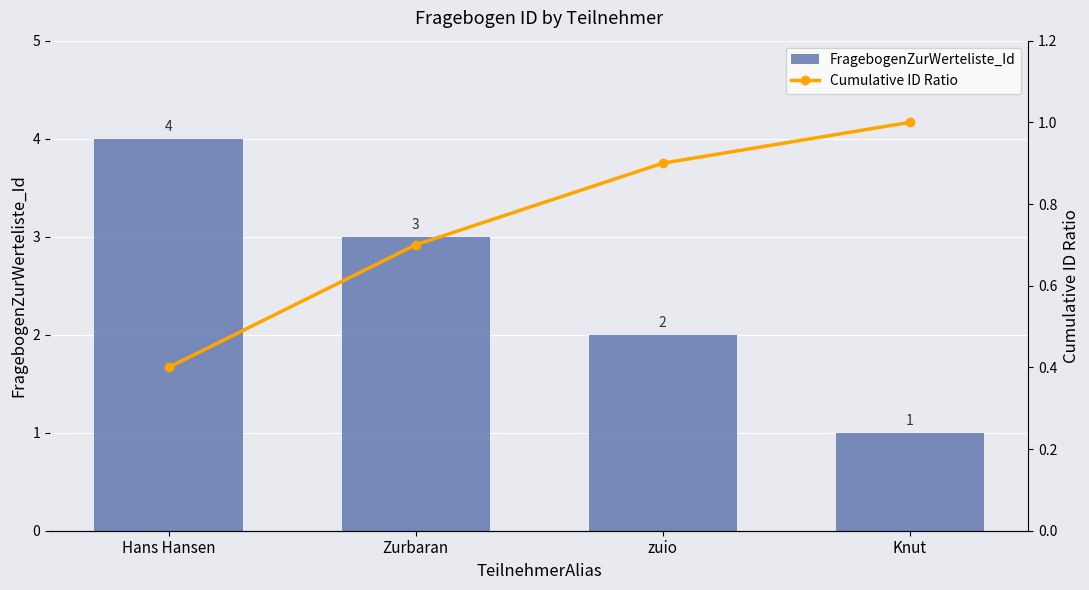

List the labels in order of FragebogenZurWerteliste_Id value, largest first.

Hans Hansen, Zurbaran, zuio, Knut